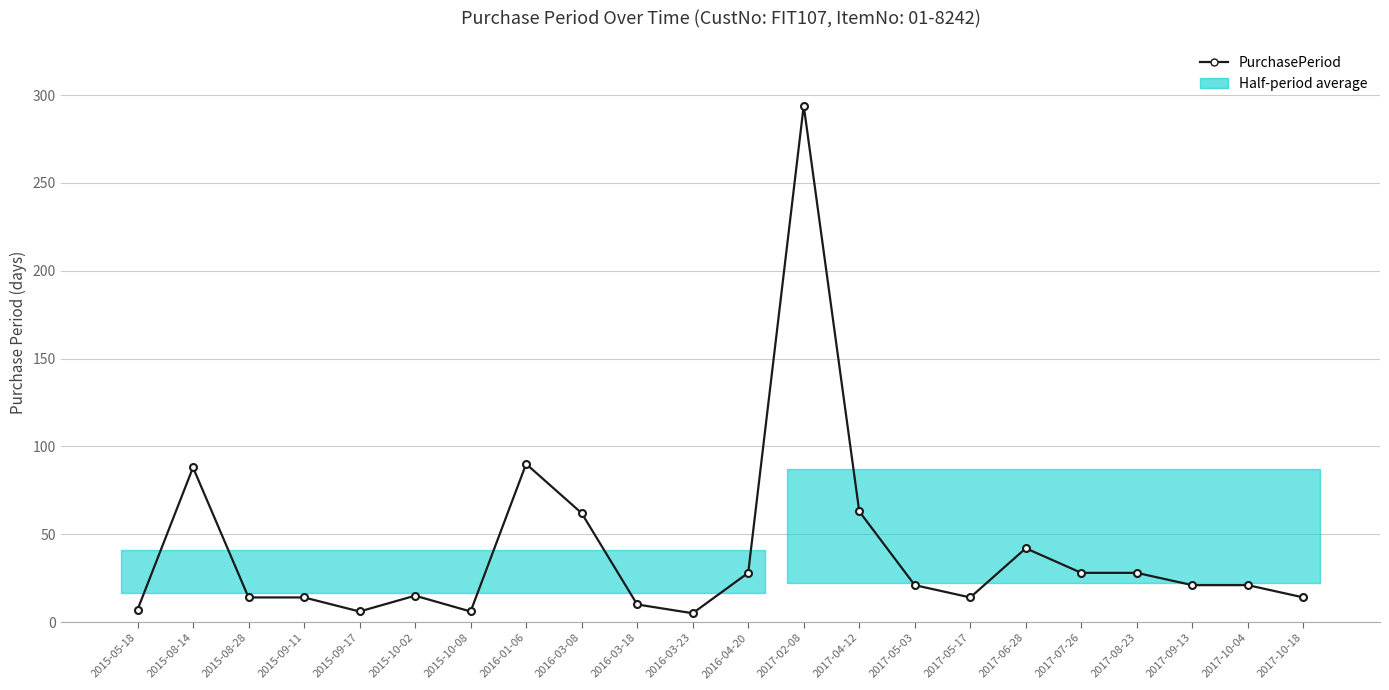

At which category does the data reach its first local peak?

2015-08-14